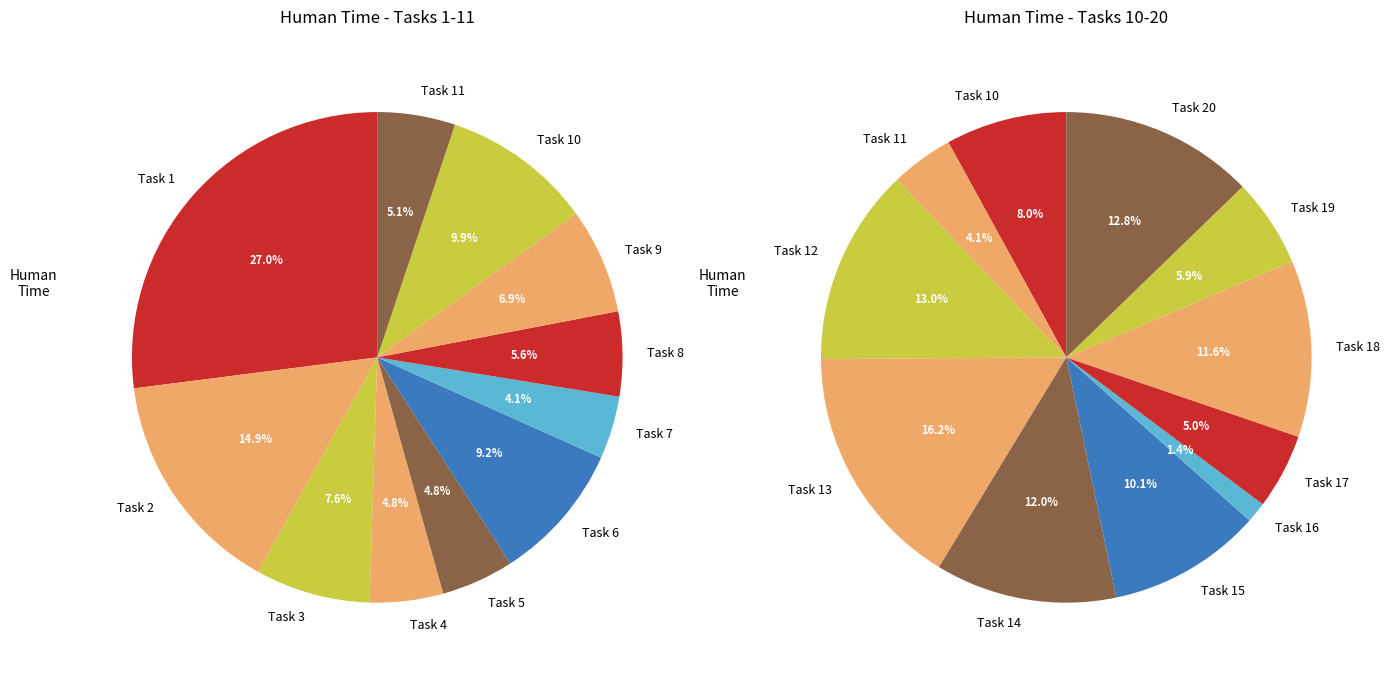

How many slices are in this pie chart?

20